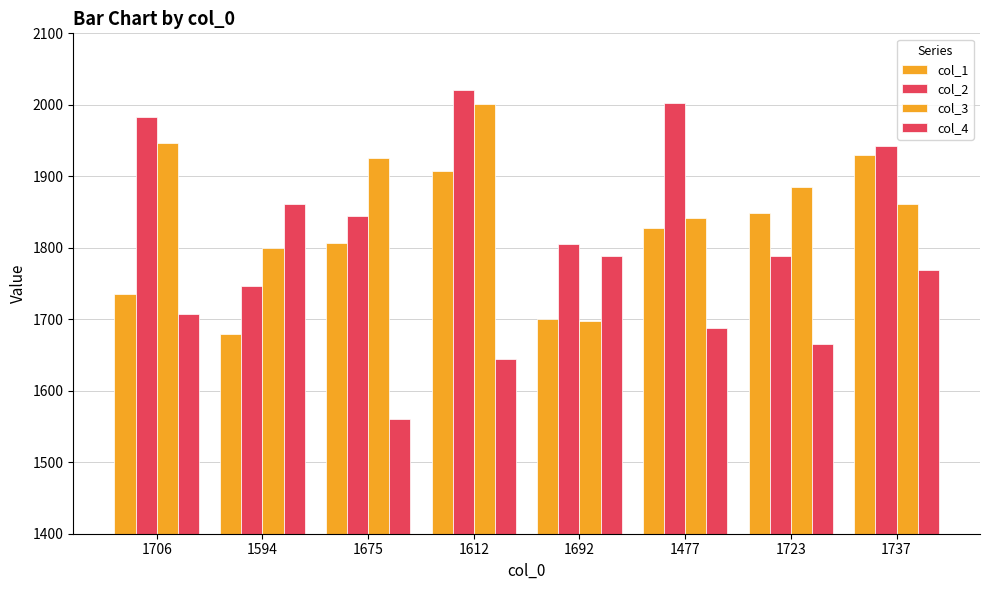

How many values in the col_3 series are below 1885?

4